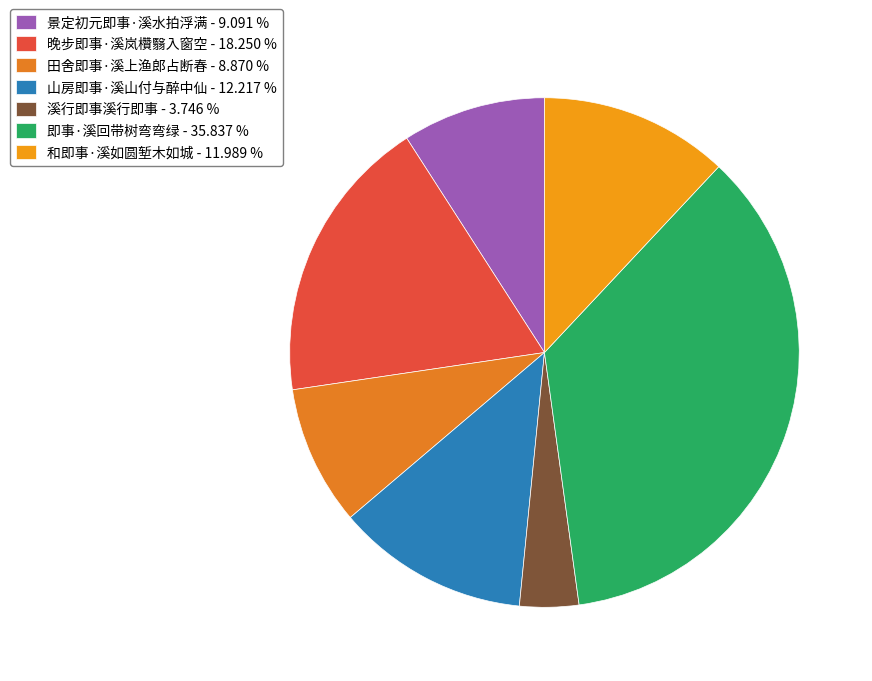

What percentage do 溪行即事溪行即事 and 晚步即事·溪岚欑翳入窗空 together represent?

22.0%